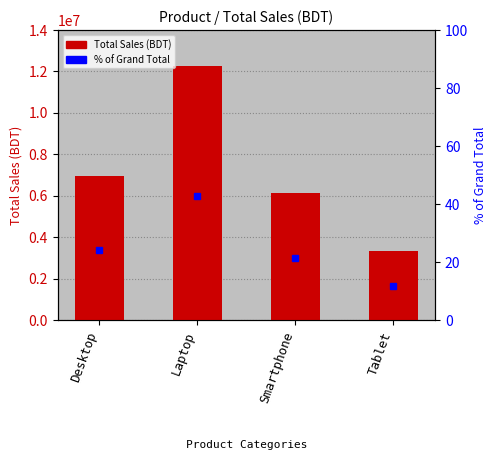

What is the value of the 3rd bar from the left?

6150000